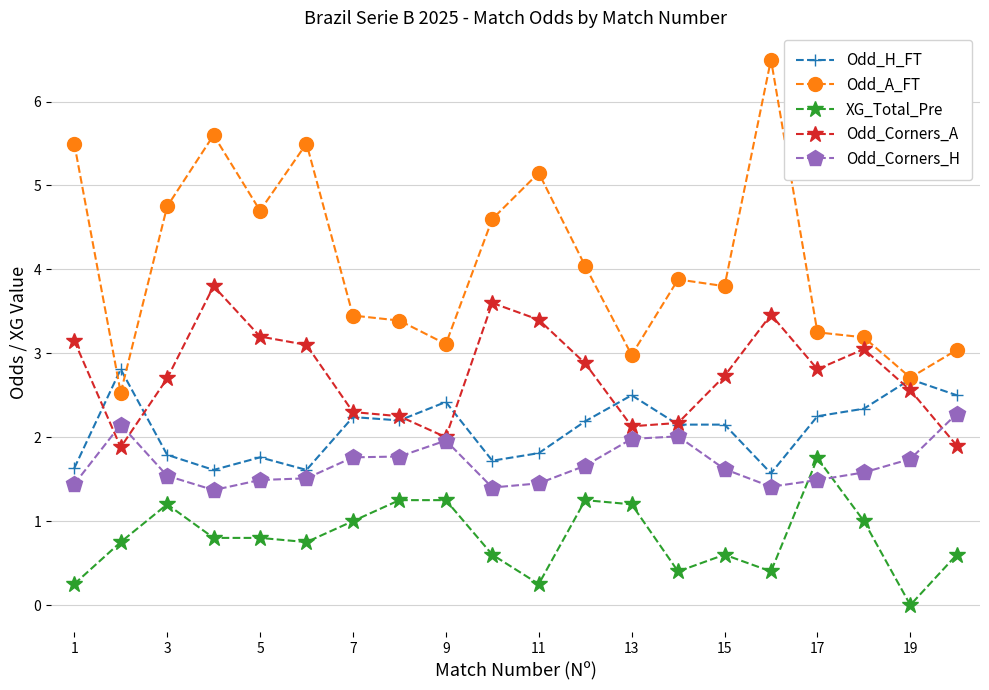

True or false: XG_Total_Pre and Odd_A_FT cross at least once.

False